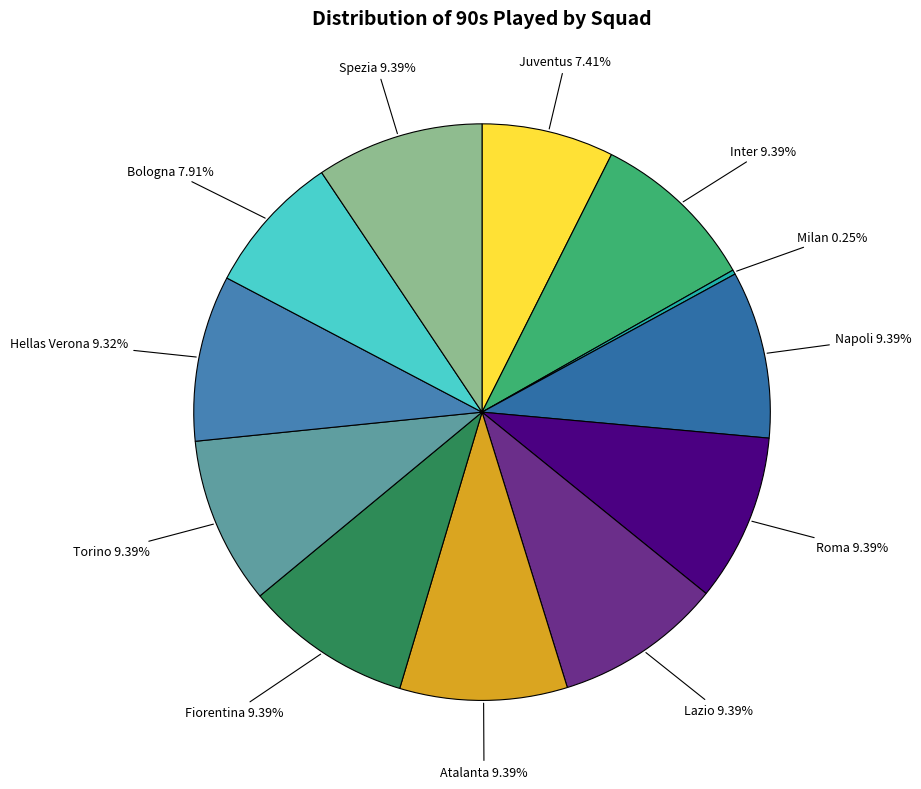

Is there a majority slice in this chart?

No